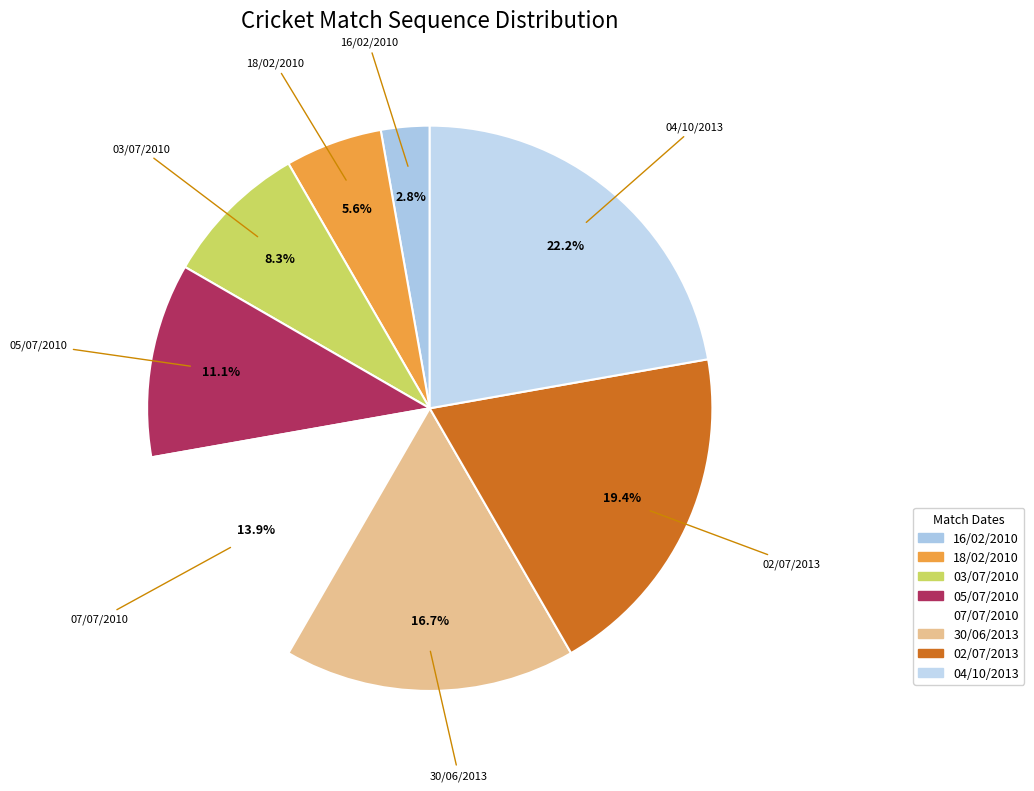

Is the sum of 30/06/2013 and 05/07/2010 greater than half?

No